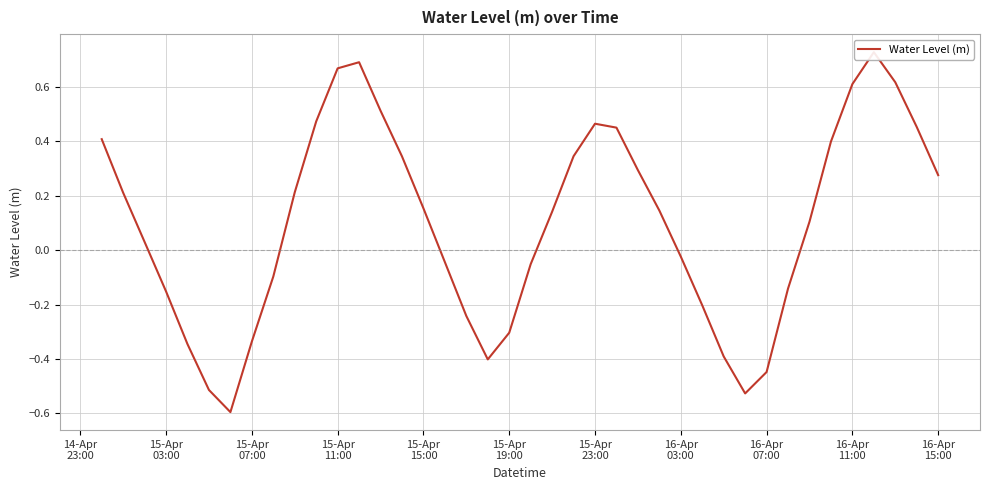

How many lines are shown in the chart?

1